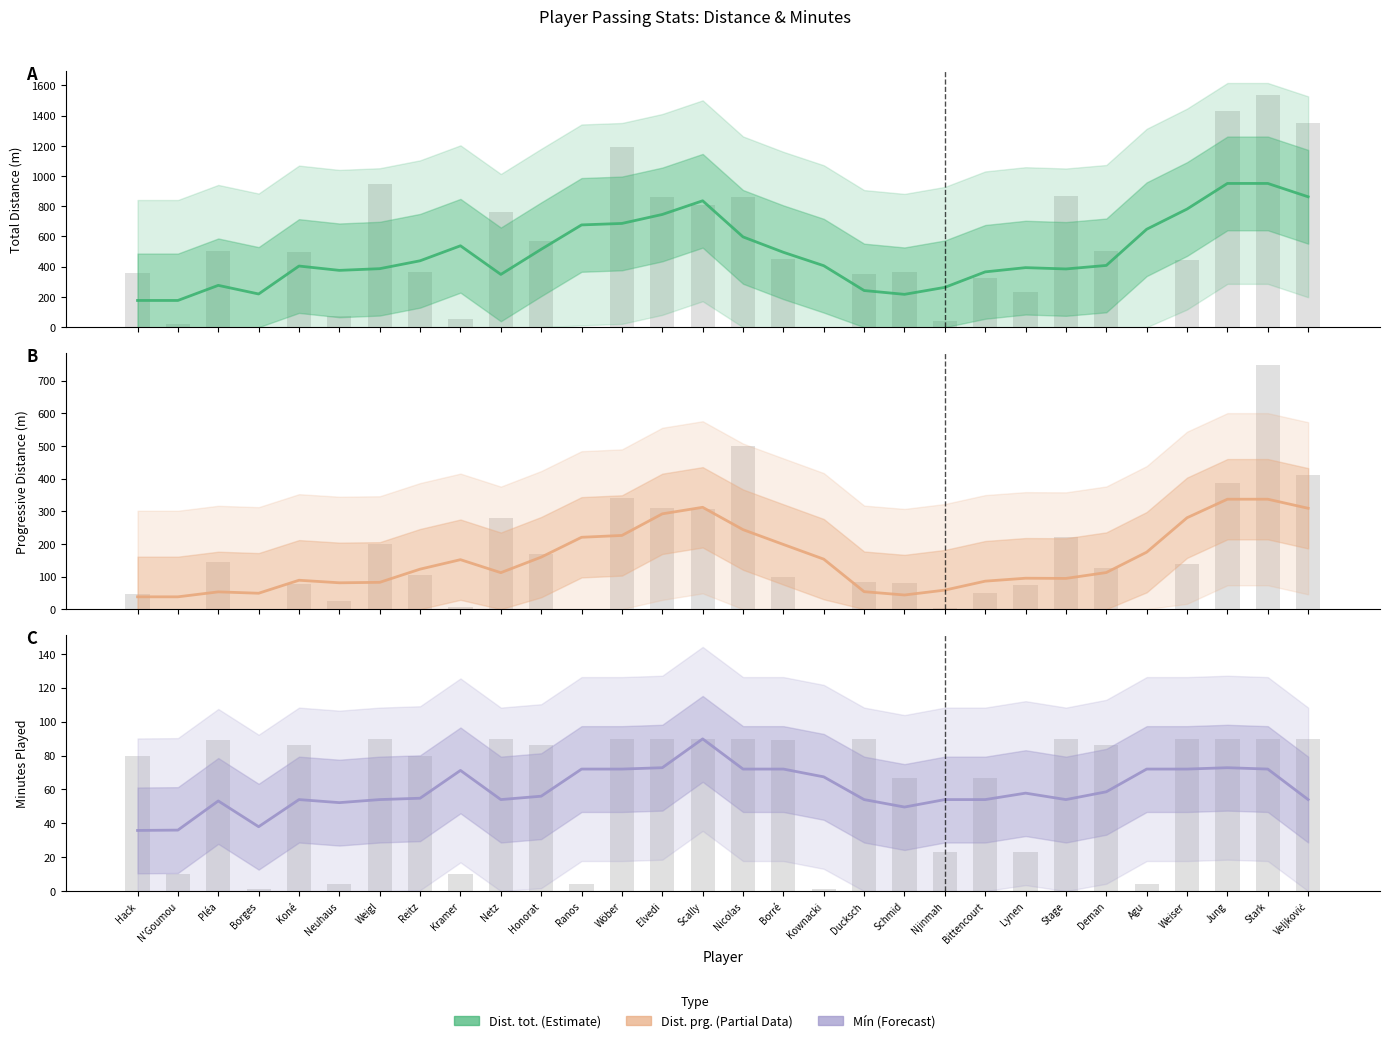

What are all the series names shown in the legend?

Dist. tot., Dist. prg., Mín